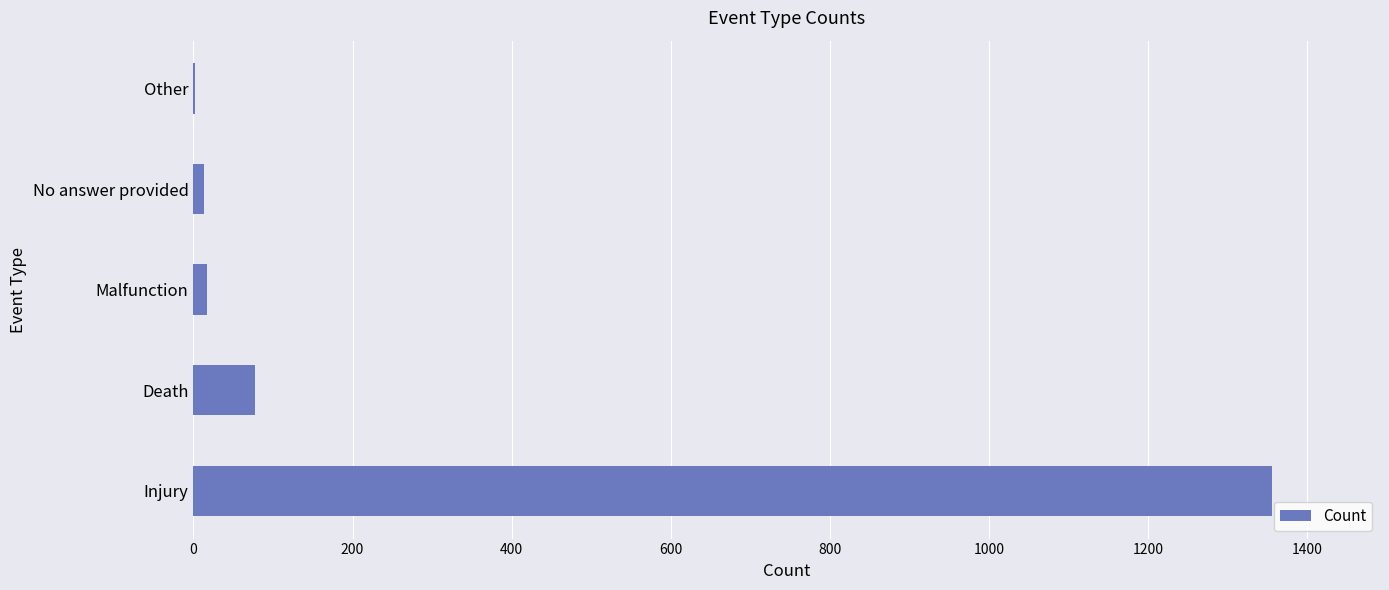

Which has a higher value, Injury or Death?

Injury